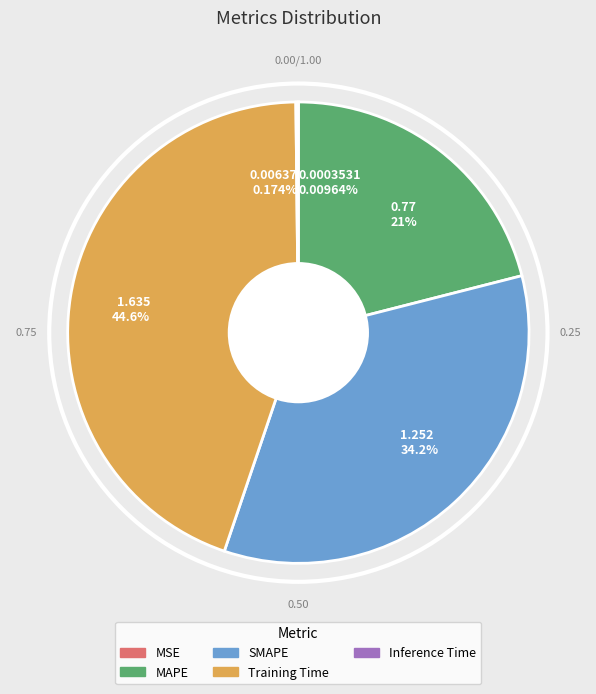

Is the sum of MAPE and Training Time greater than half?

Yes